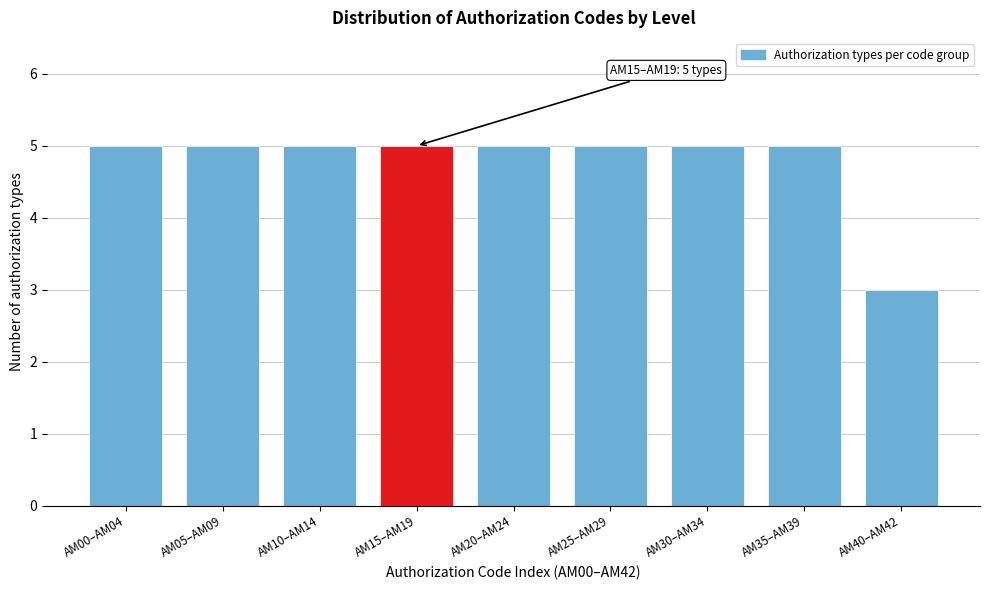

Reading left to right, what are all the values shown in this chart?

5	5	5	5	5	5	5	5	3